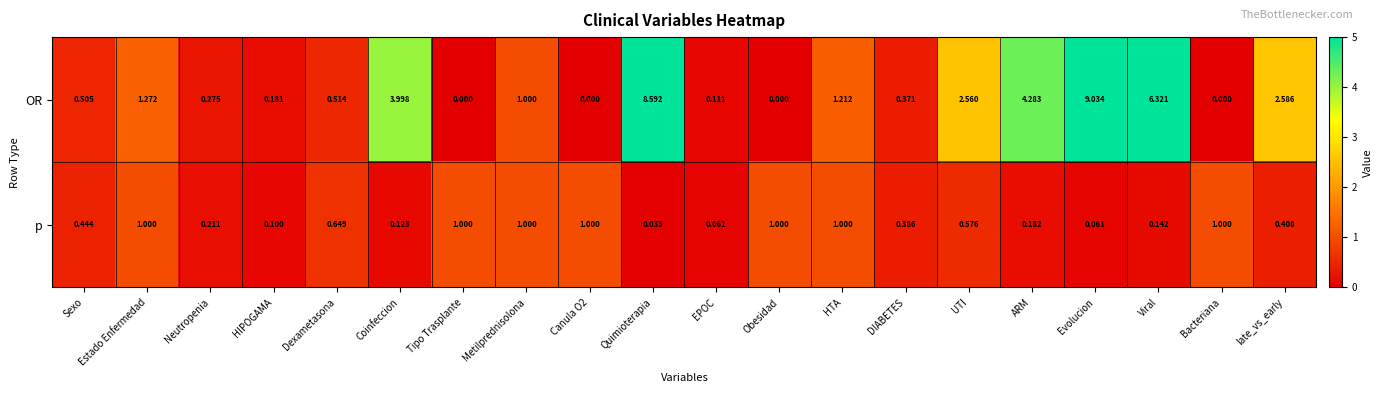

At how many categories does at least one series exceed 0?

20